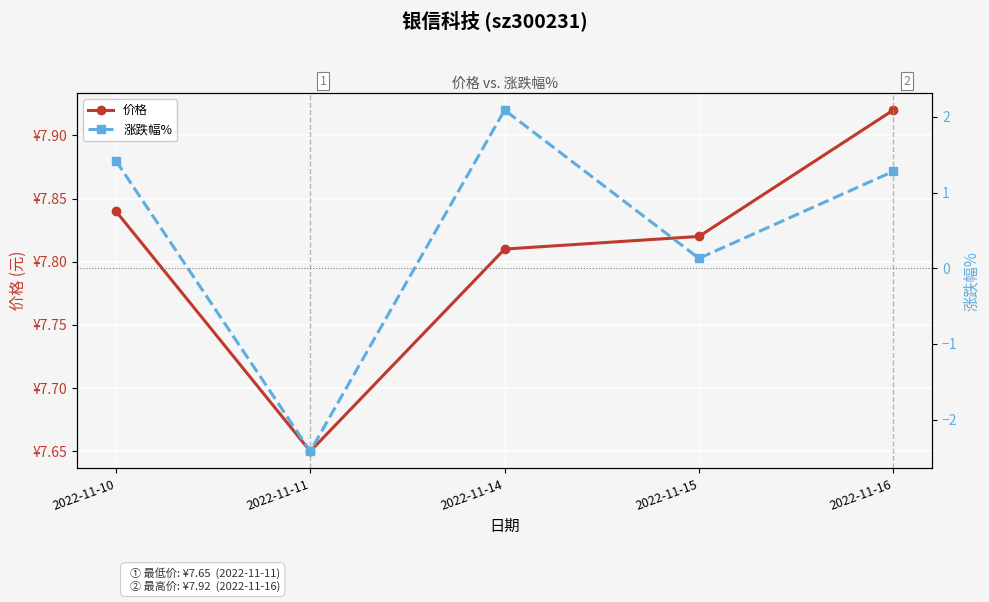

At which category is the sum across all series the highest?

2022-11-14